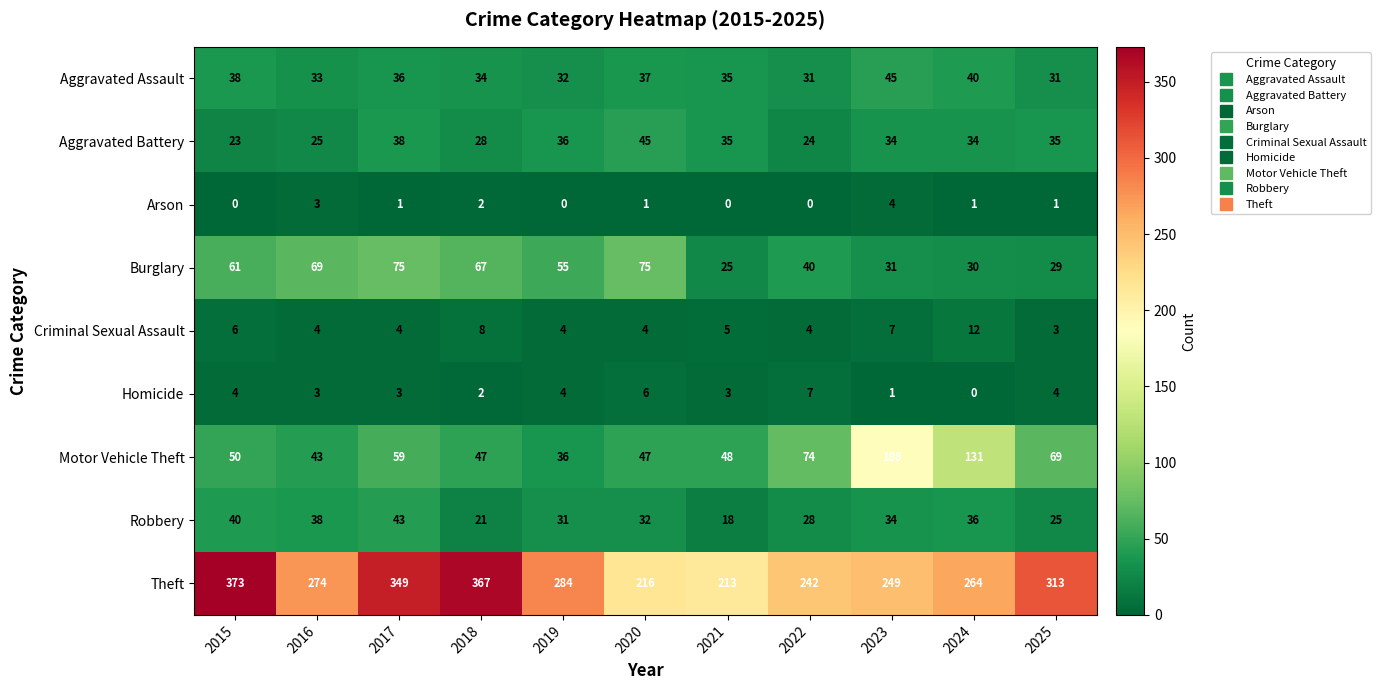

What is the sum of the Aggravated Assault values at 2024 and 2021?

75